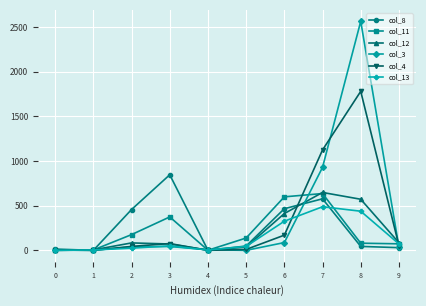

Does the chart have visible grid lines?

Yes